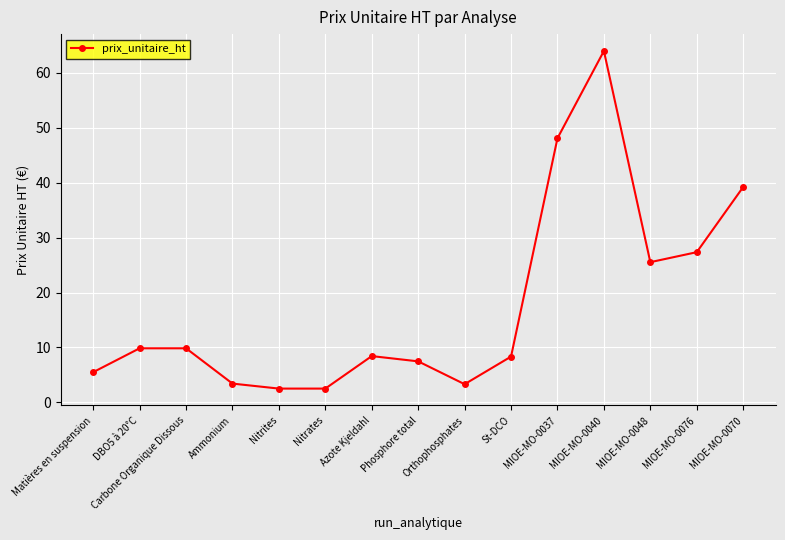

Which label corresponds to the largest value in the chart?

MIOE-MO-0040